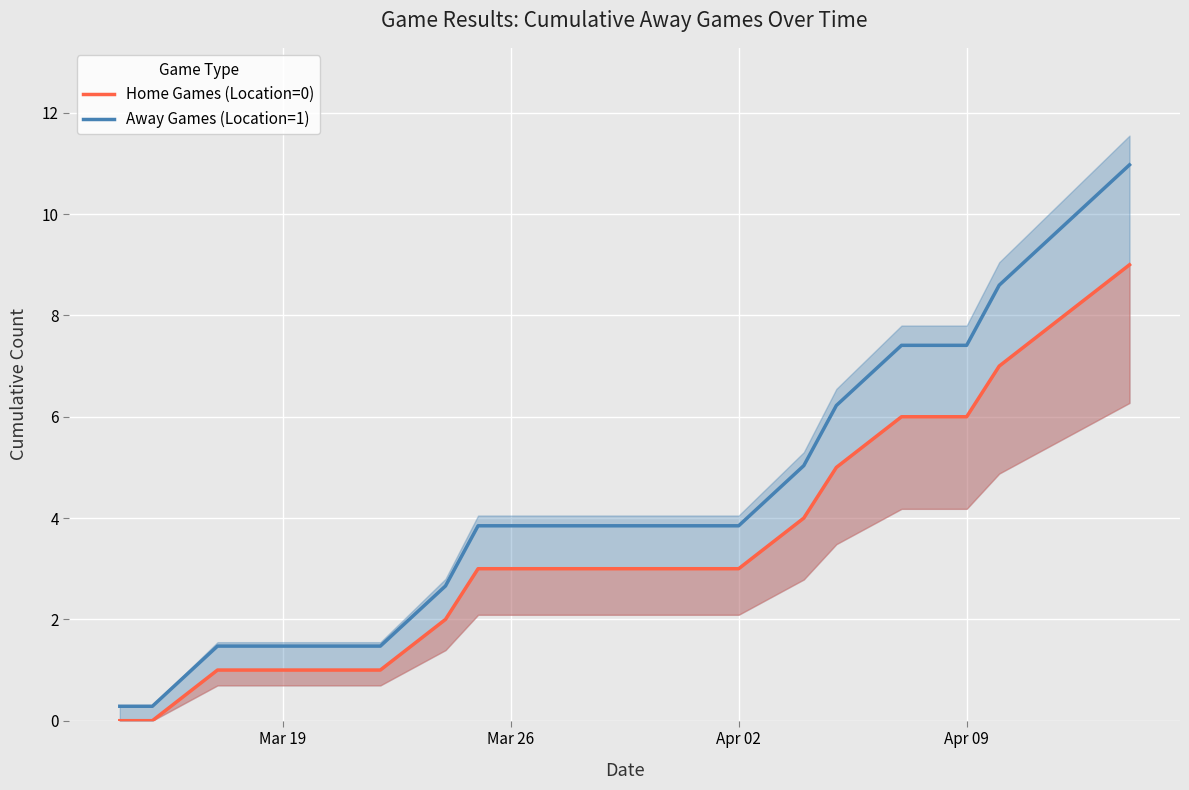

What is the lowest value of the Away Games (Location=1) series?

0.3